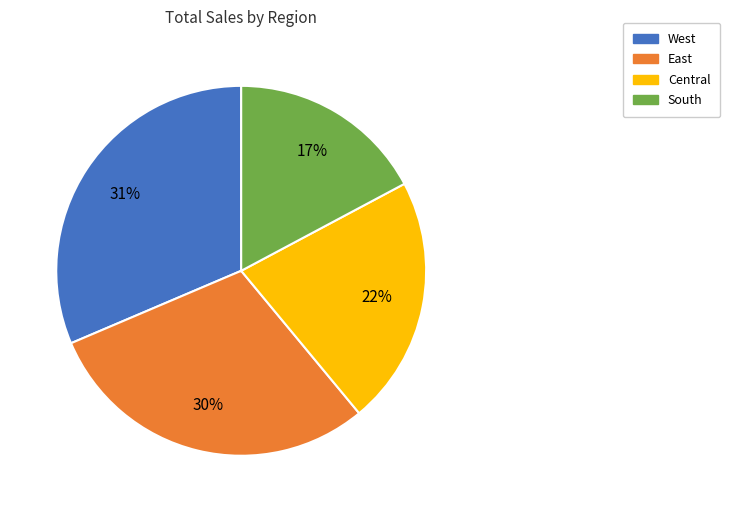

What is the smallest slice in the pie chart?

South